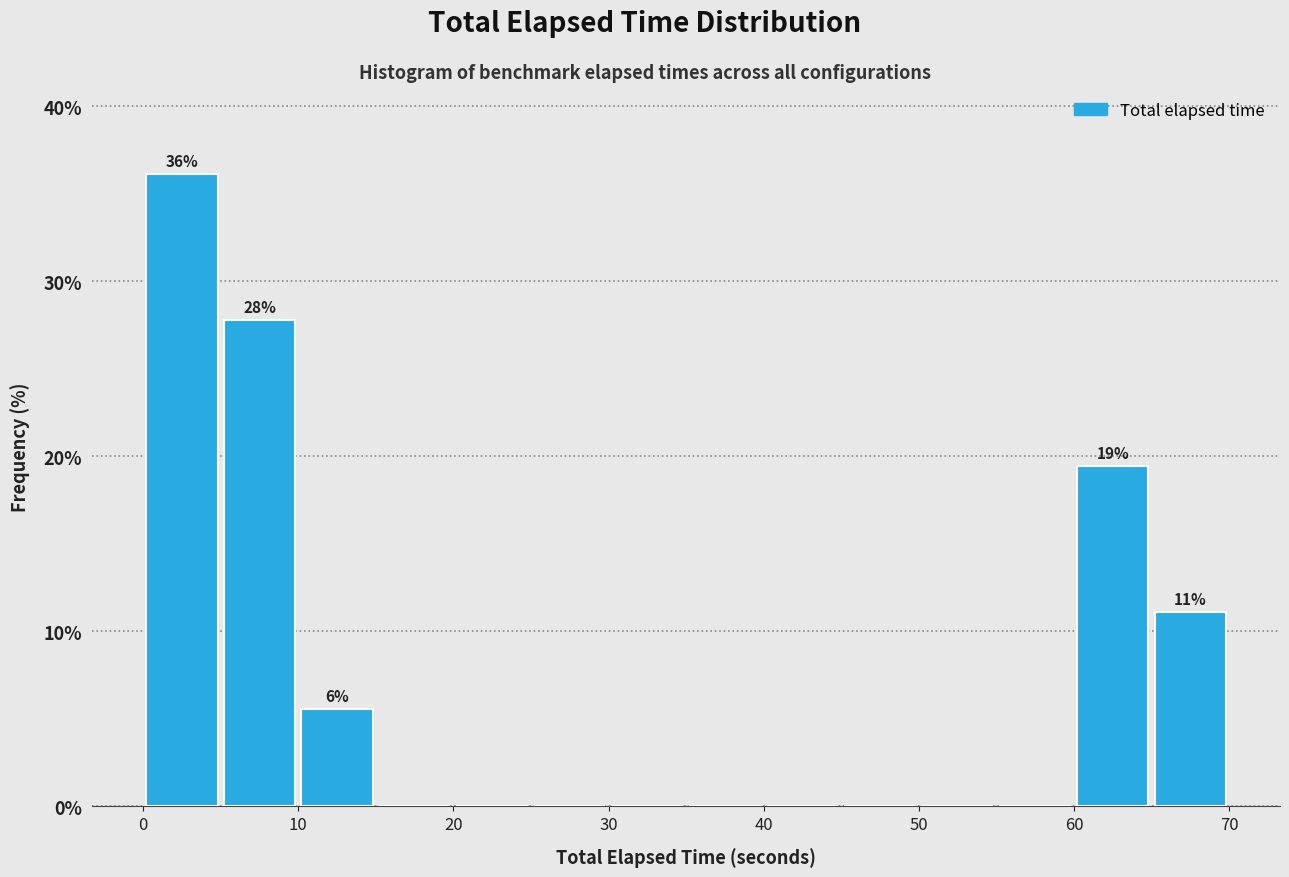

Which range on the x-axis has the tallest bar?

0 to 5